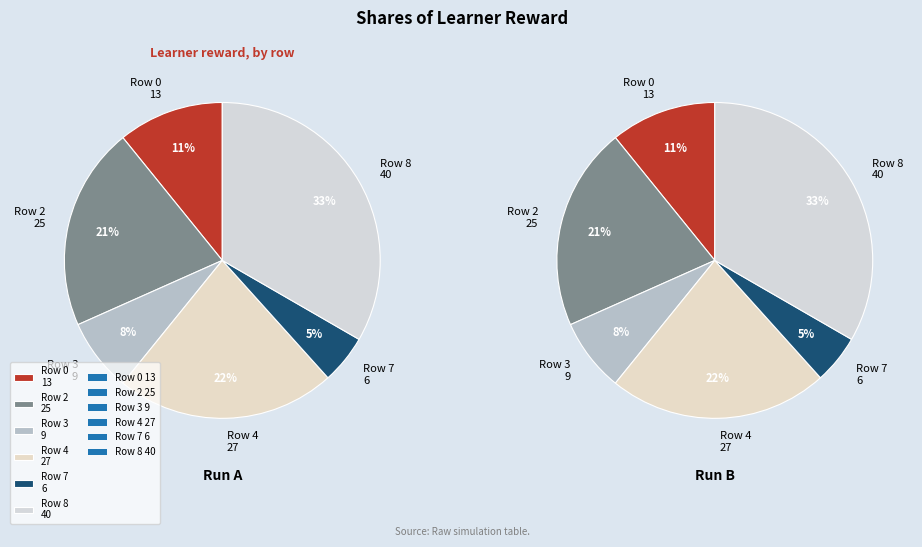

Is it true that Row 1 is 0% of the pie?

True